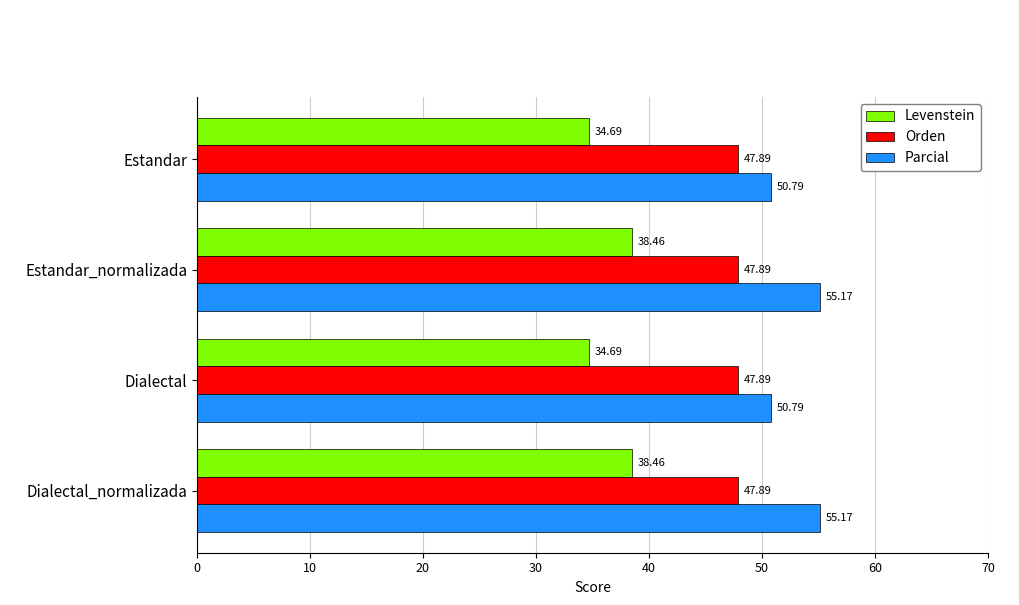

How many values in the Parcial series are below 55?

2